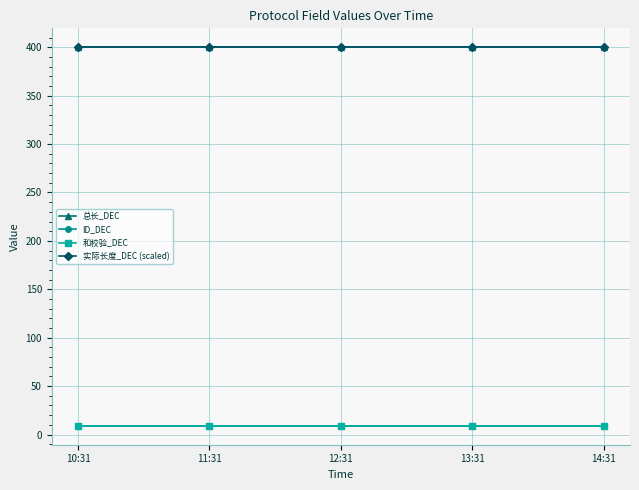

Does the chart have visible grid lines?

Yes